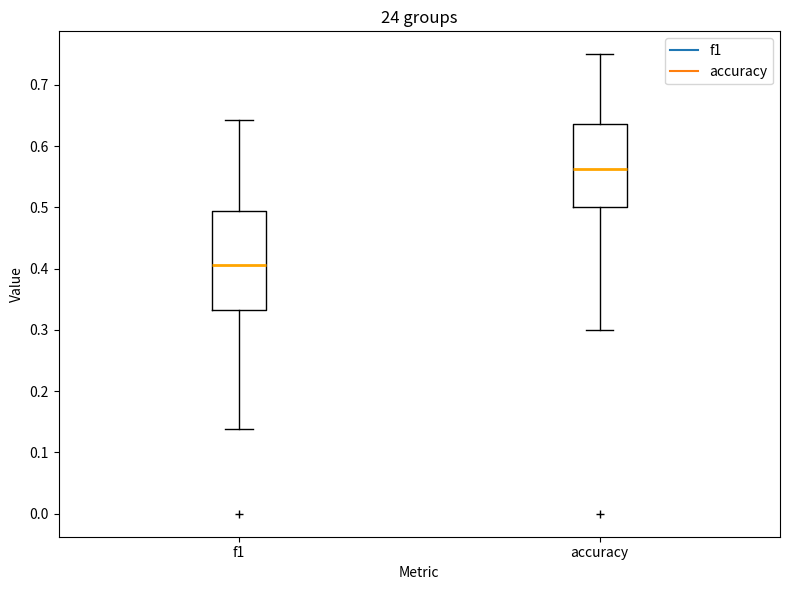

Comparing the boxes themselves (not the whiskers), which one is the tallest?

f1